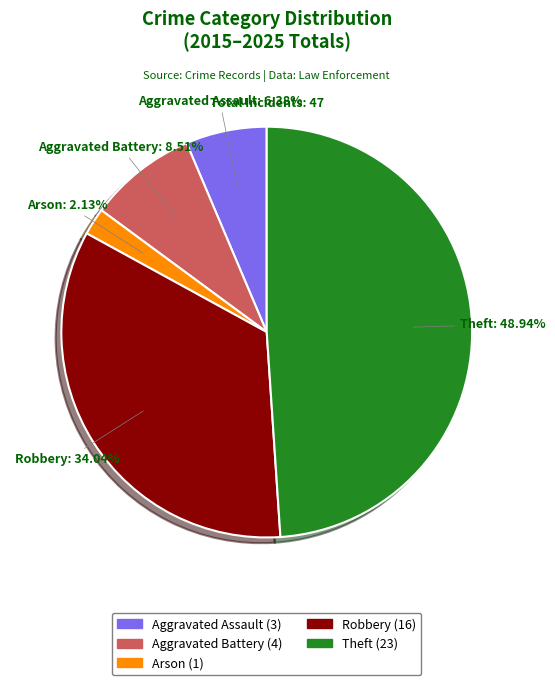

To the nearest percent, what is the difference between the Aggravated Assault and Aggravated Battery slice percentages?

2%